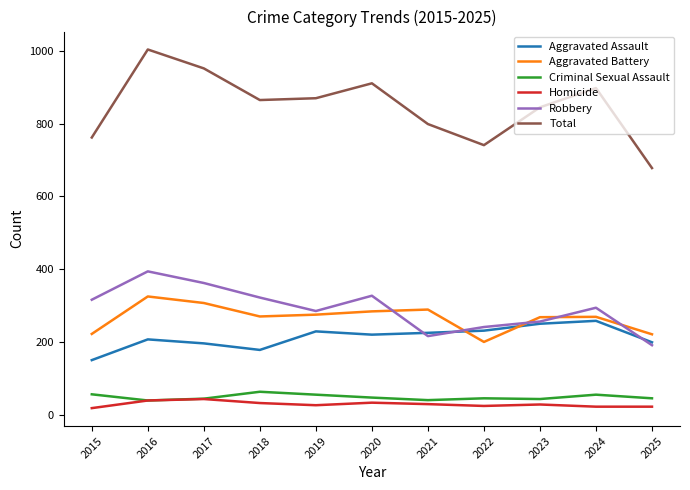

Rank the series at 2019 from highest to lowest value.

Total, Robbery, Aggravated Battery, Aggravated Assault, Criminal Sexual Assault, Homicide